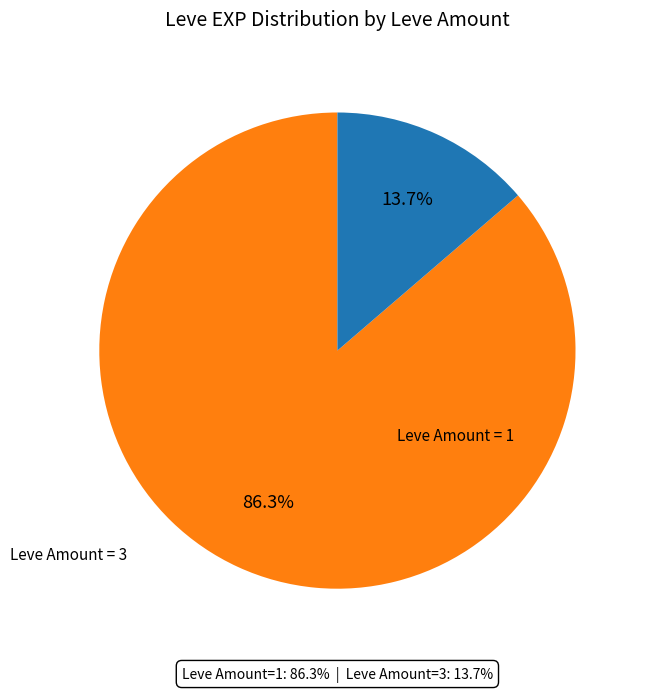

How many slices are in this pie chart?

2